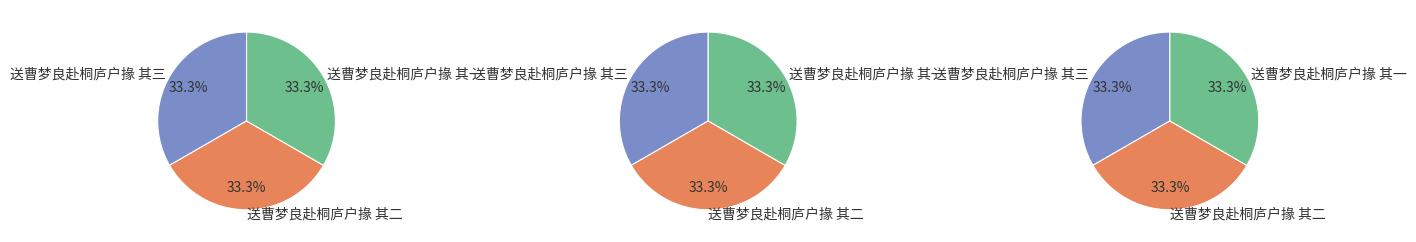

To the nearest percent, what portion does 送曹梦良赴桐庐户掾 其二 represent?

33%